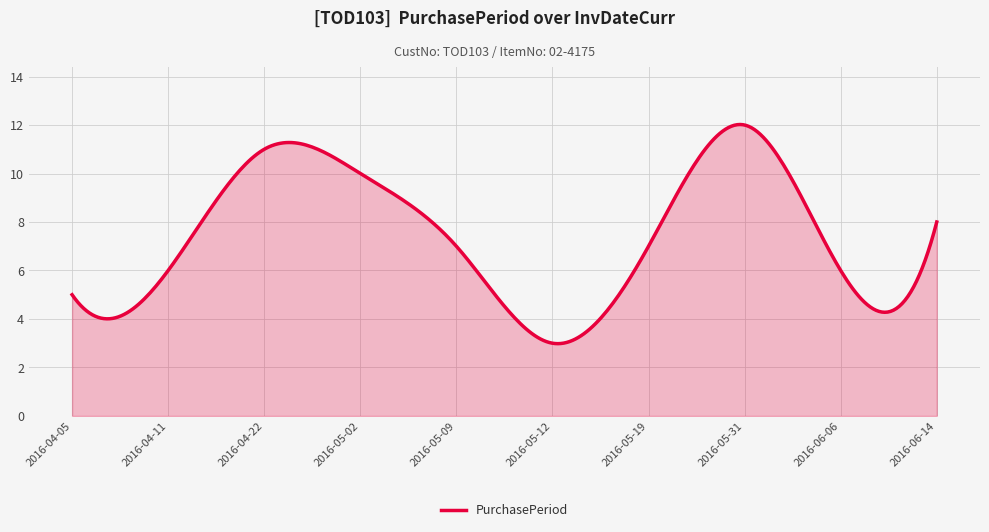

What is the greatest value displayed?

12.0